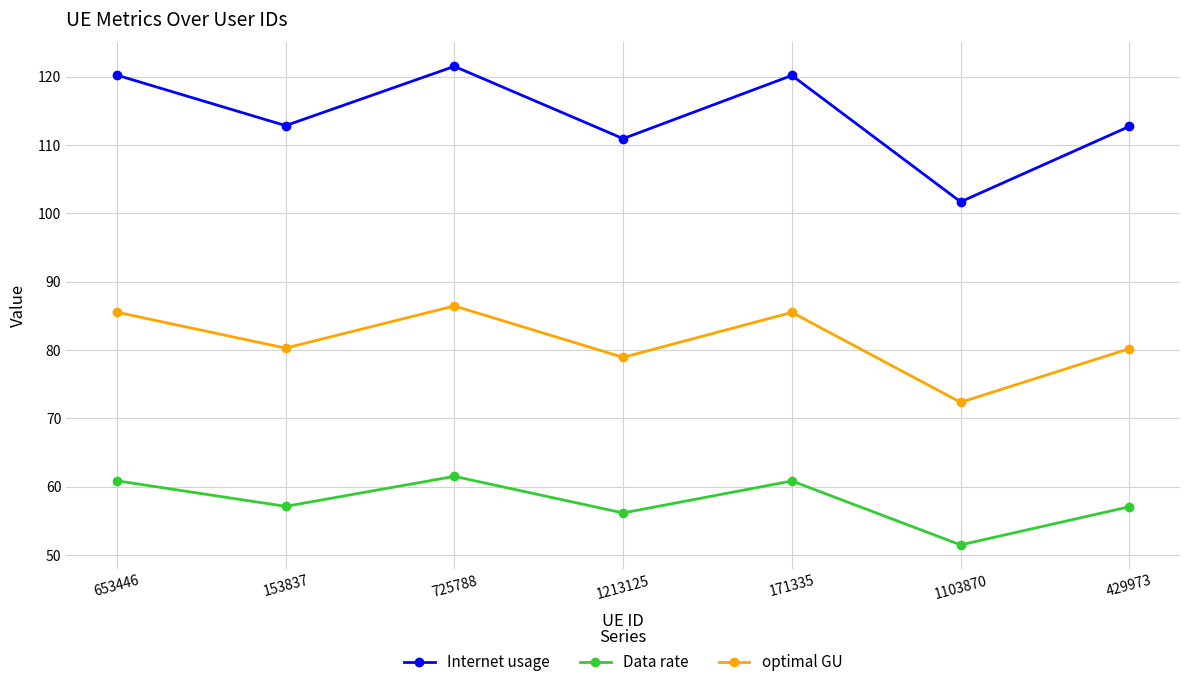

Which series has the largest total across all categories?

Internet usage